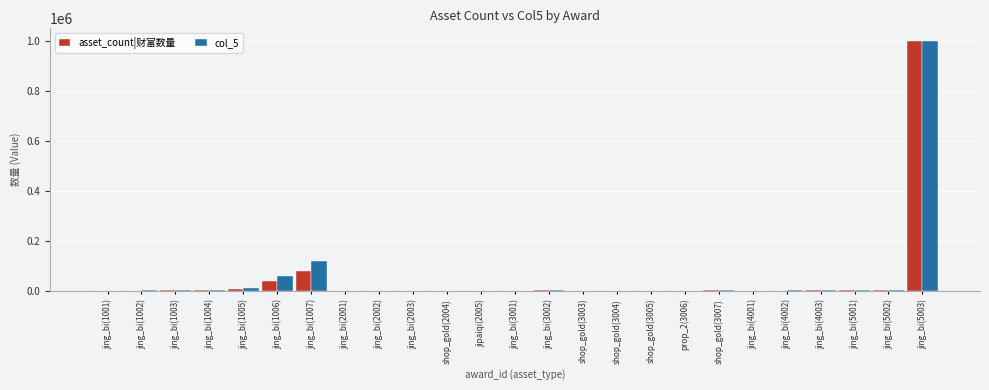

What is the sum of all asset_count|财富数量 values?

1162696